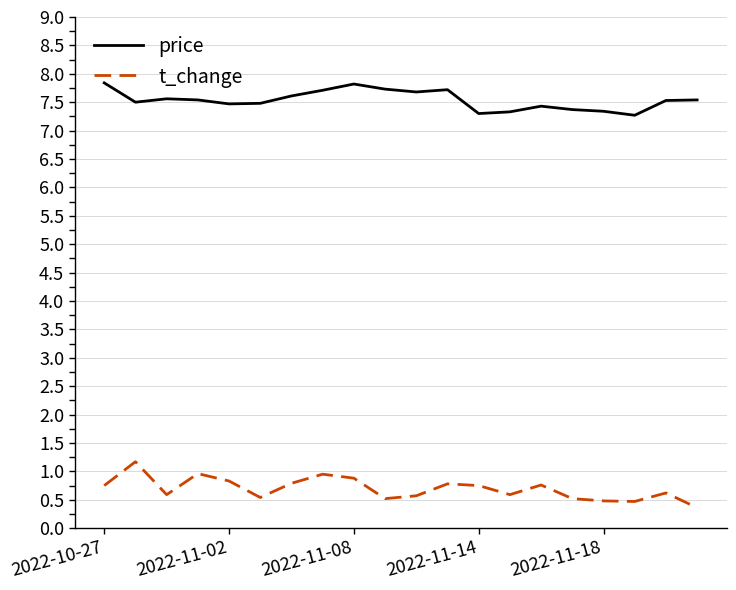

List the series in order of their peak value, lowest first.

t_change, price